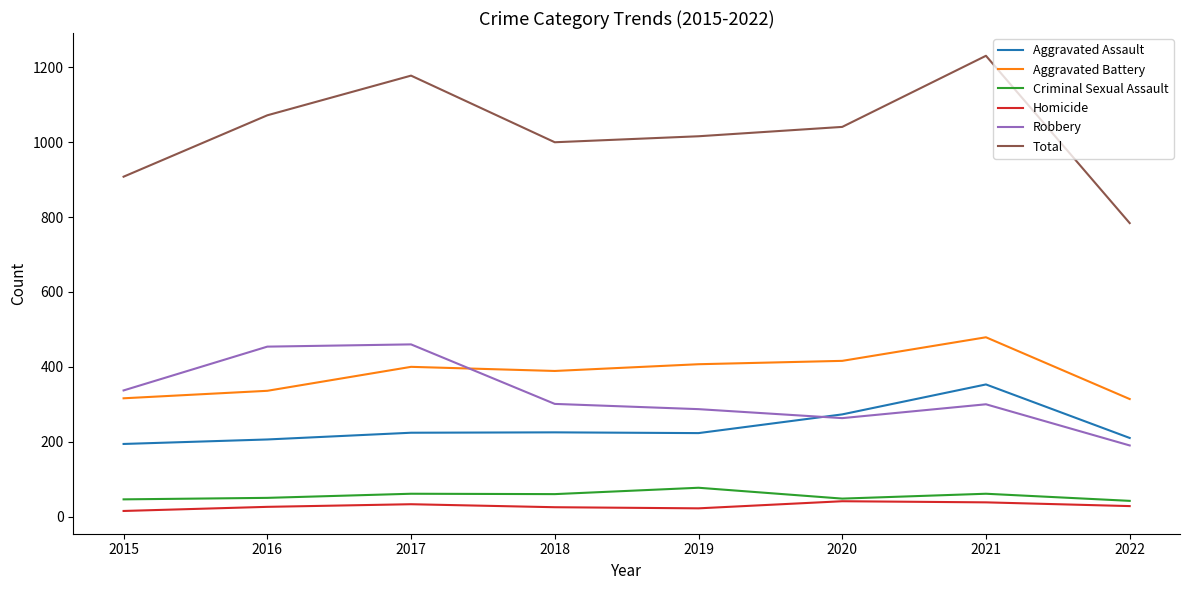

Which series changed the most between 2016 and 2018?

Robbery